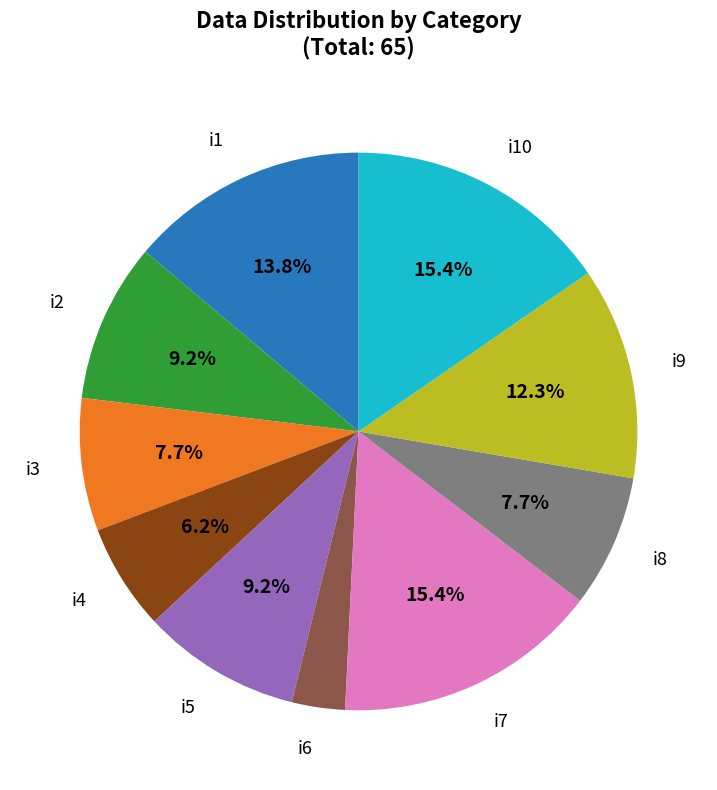

What is the ratio of the value at i5 to the value at i3?

1.2